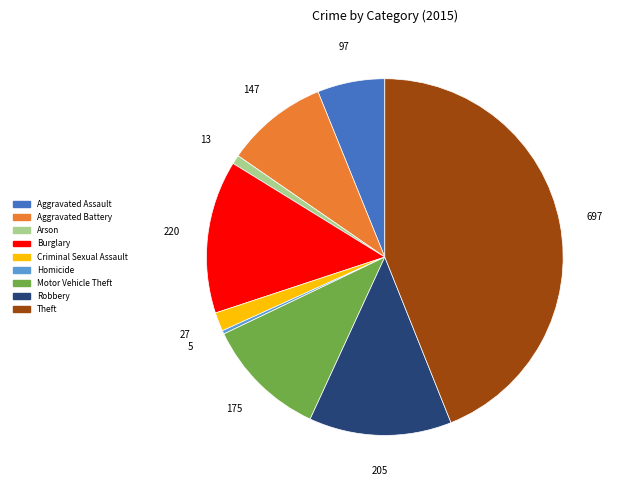

What is the largest slice in the pie chart?

Theft